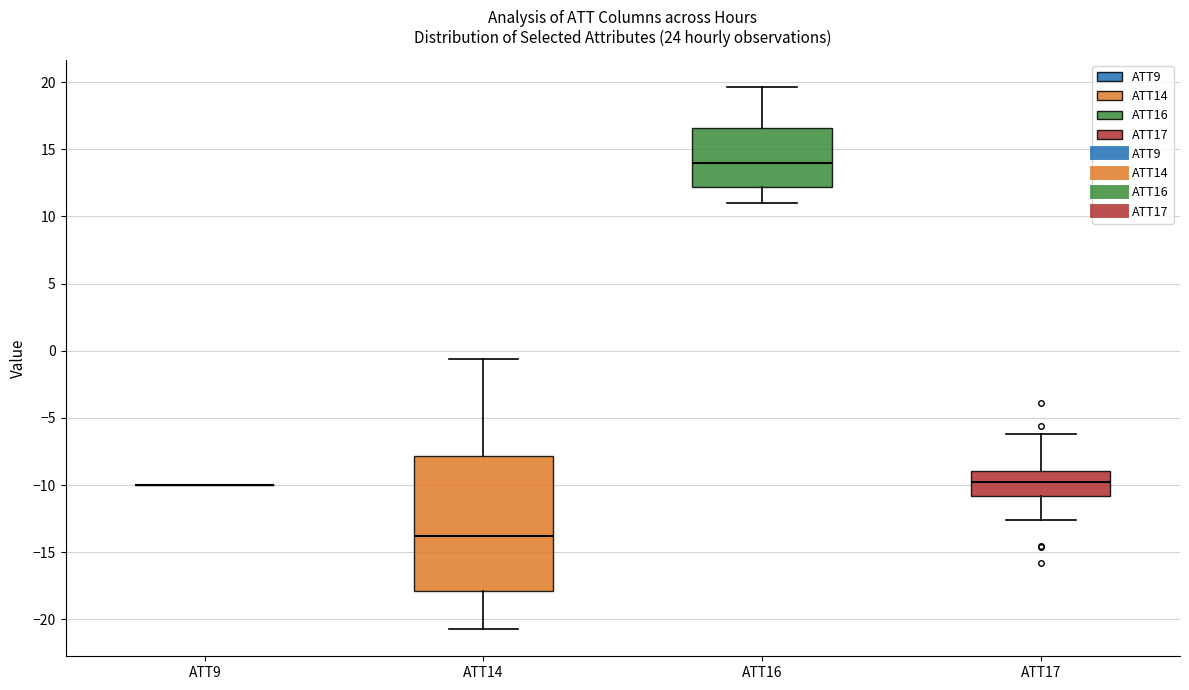

Reading left to right, transcribe this box plot: for each box, give where its median line is, the range the box spans, and where its two whiskers end, as read against the y-axis. The values are not printed on the chart, so give them approximately, as read against the axis.

ATT9: box collapsed to a line at -10.0, whiskers -10.0 to -10.0
ATT14: median -14.0, box -18.0 to -8.0, whiskers -20.5 to -0.5
ATT16: median 14.0, box 12.0 to 16.5, whiskers 11.0 to 19.5
ATT17: median -10.0, box -11.0 to -9.0, whiskers -12.5 to -6.0